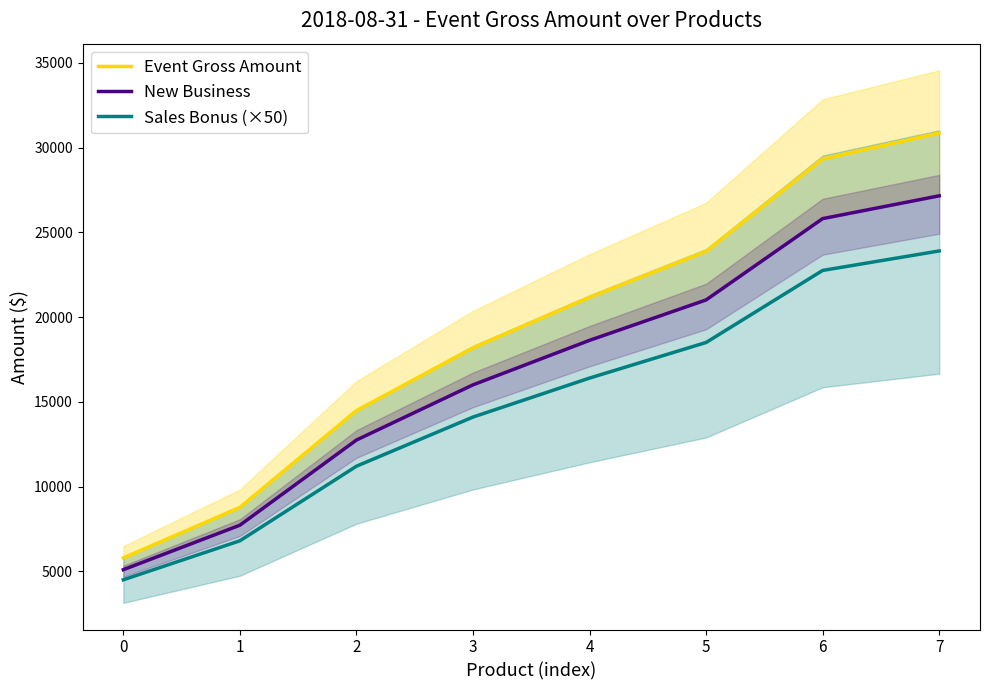

At which label is Event Gross Amount closest to 18322?

3